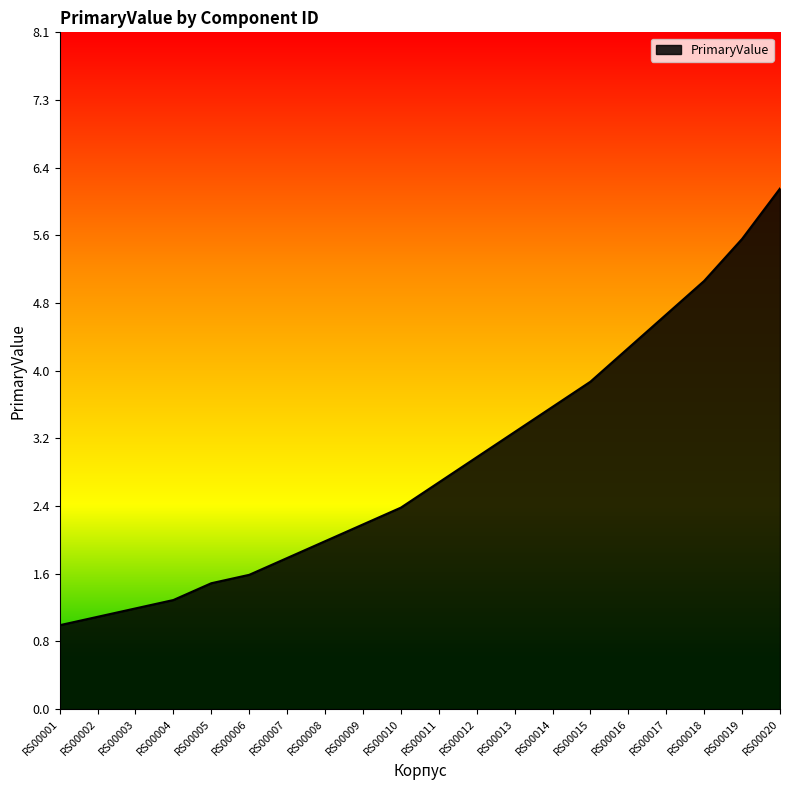

Reading right to left, extract all data points from this chart.

RS00020=6.2	RS00019=5.6	RS00018=5.1	RS00017=4.7	RS00016=4.3	RS00015=3.9	RS00014=3.6	RS00013=3.3	RS00012=3.0	RS00011=2.7	RS00010=2.4	RS00009=2.2	RS00008=2.0	RS00007=1.8	RS00006=1.6	RS00005=1.5	RS00004=1.3	RS00003=1.2	RS00002=1.1	RS00001=1.0